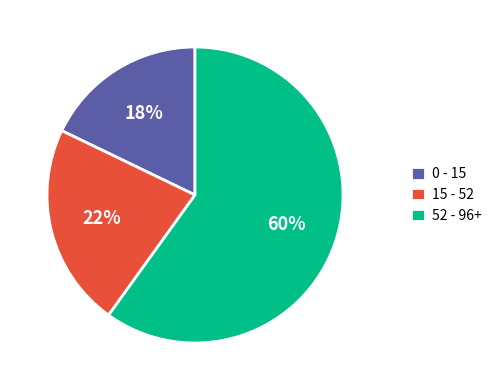

Which has a higher value, 52 - 96+ or 0 - 15?

52 - 96+